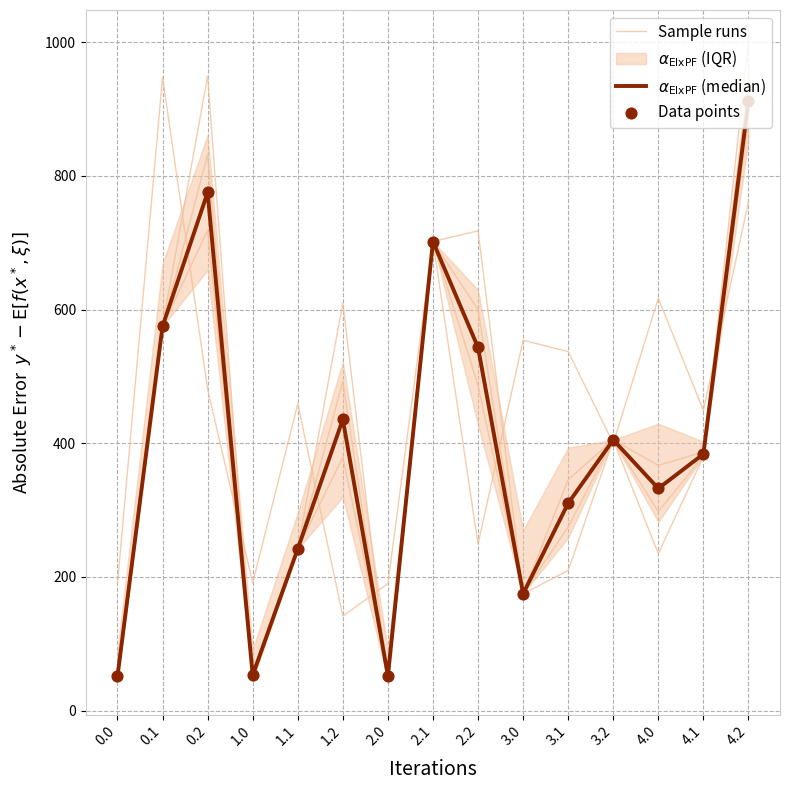

Which series has the widest spread of Y values?

$\alpha_{\mathrm{EIxPF}}$ (median)